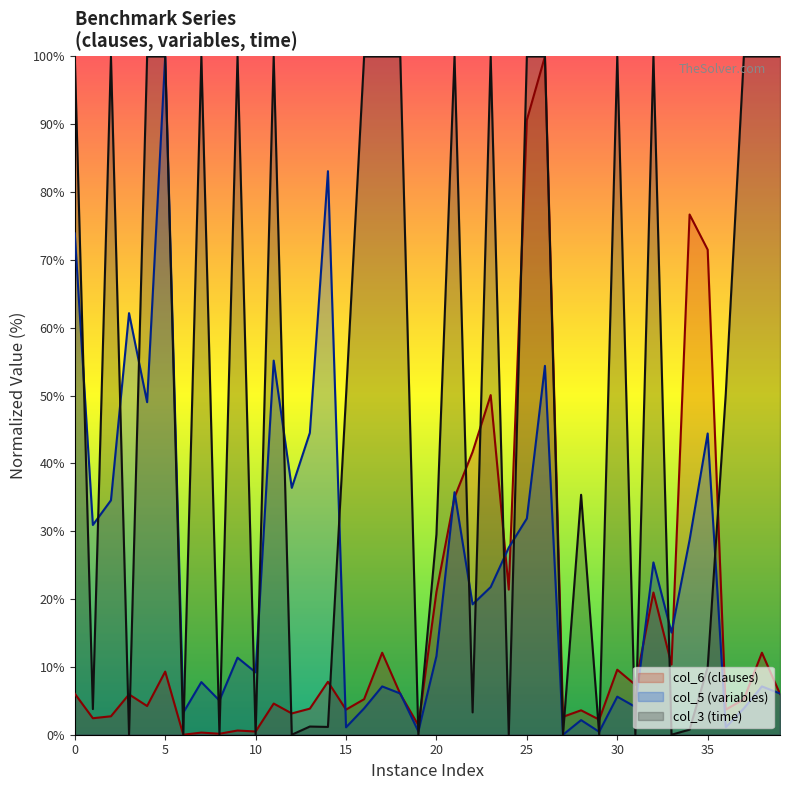

True or false: col_6 (clauses) has more than 2 points higher than both neighbors.

True